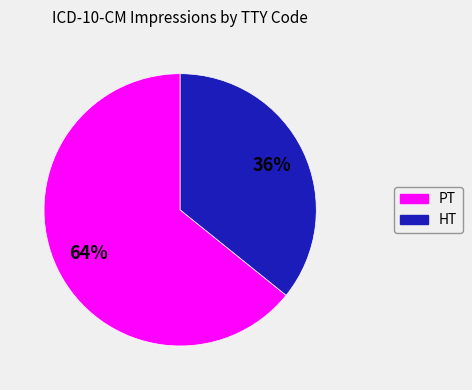

True or false: PT accounts for 64% of the total.

True